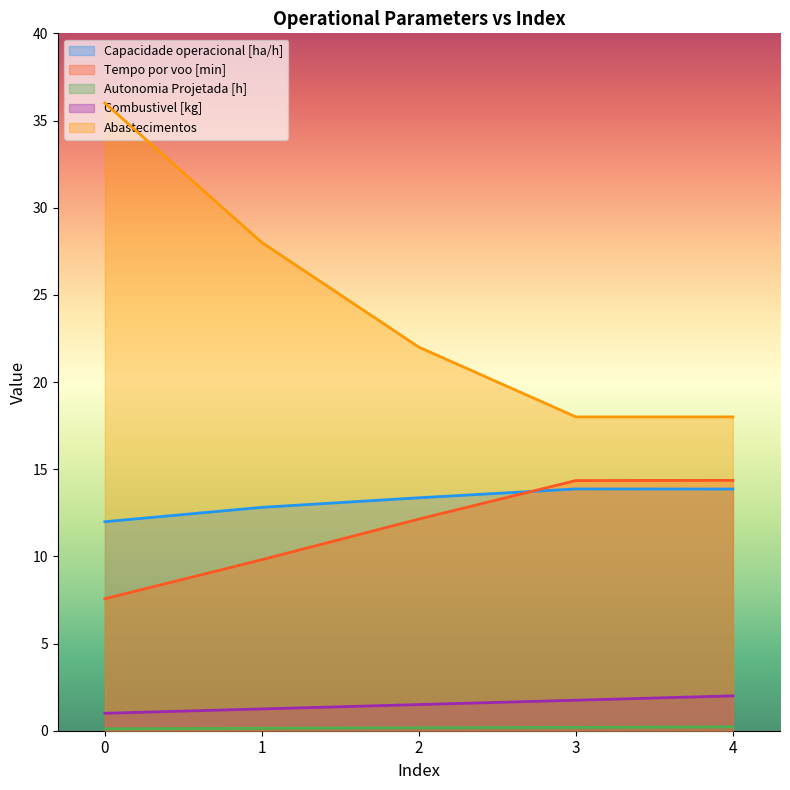

True or false: Autonomia Projetada [h] has more than 2 interior local peaks.

False